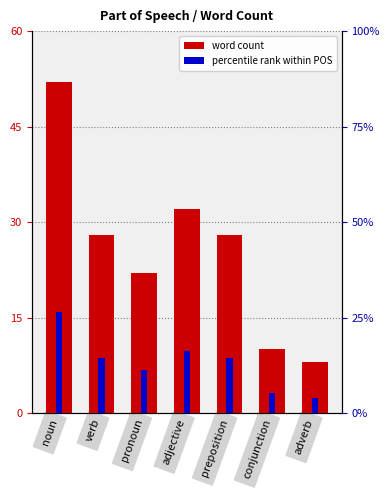

Reading right to left, extract all data points from this chart.

word count: 8.0	10.0	28.0	32.0	22.0	28.0	52.0
percentile rank within POS: 2.4	3.1	8.6	9.8	6.7	8.6	15.9